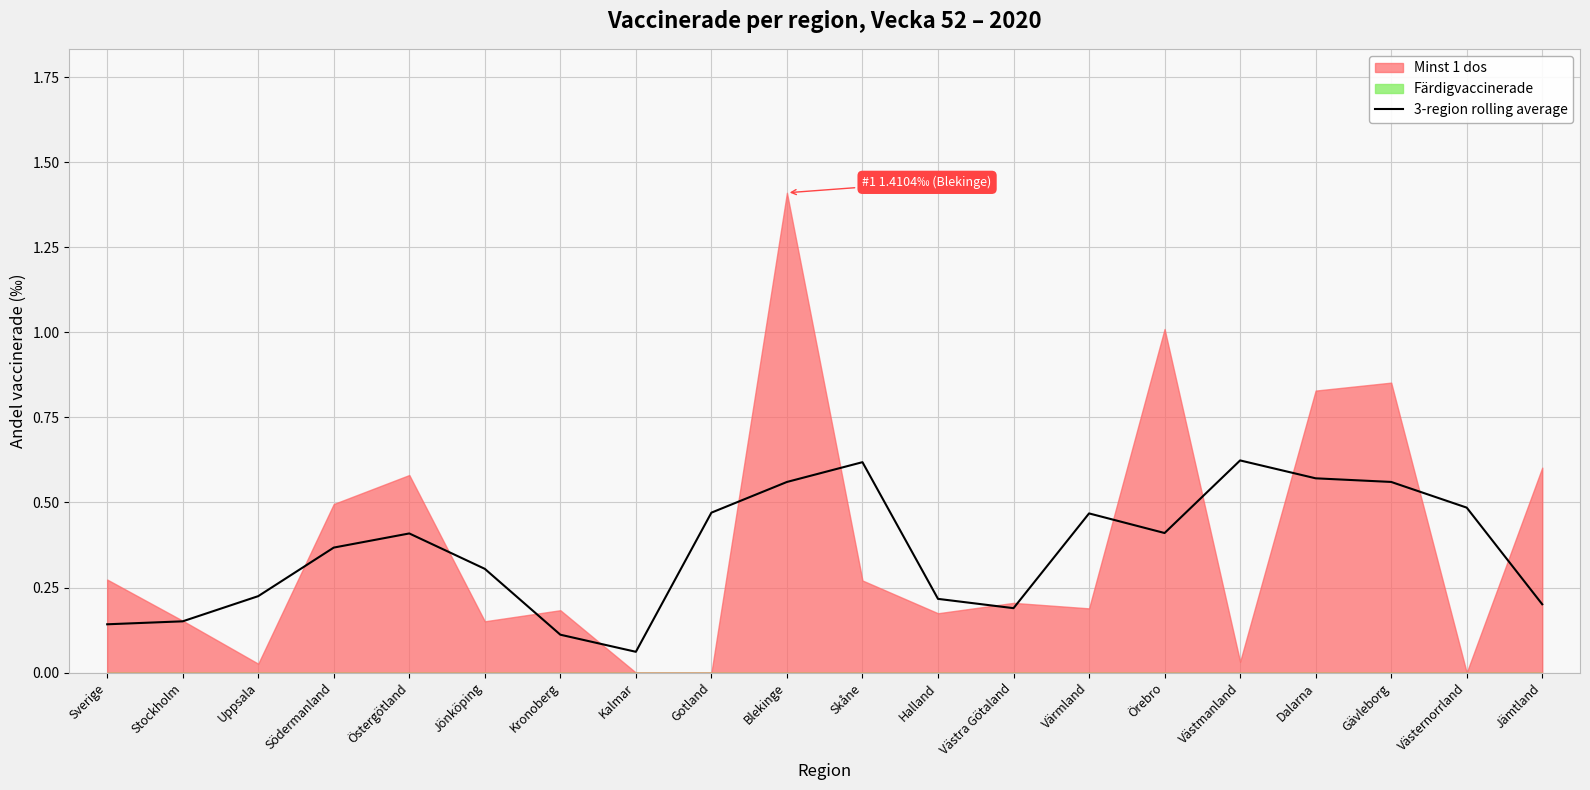

The chart shows a value of 0.6 at Västmanland. True or false?

True